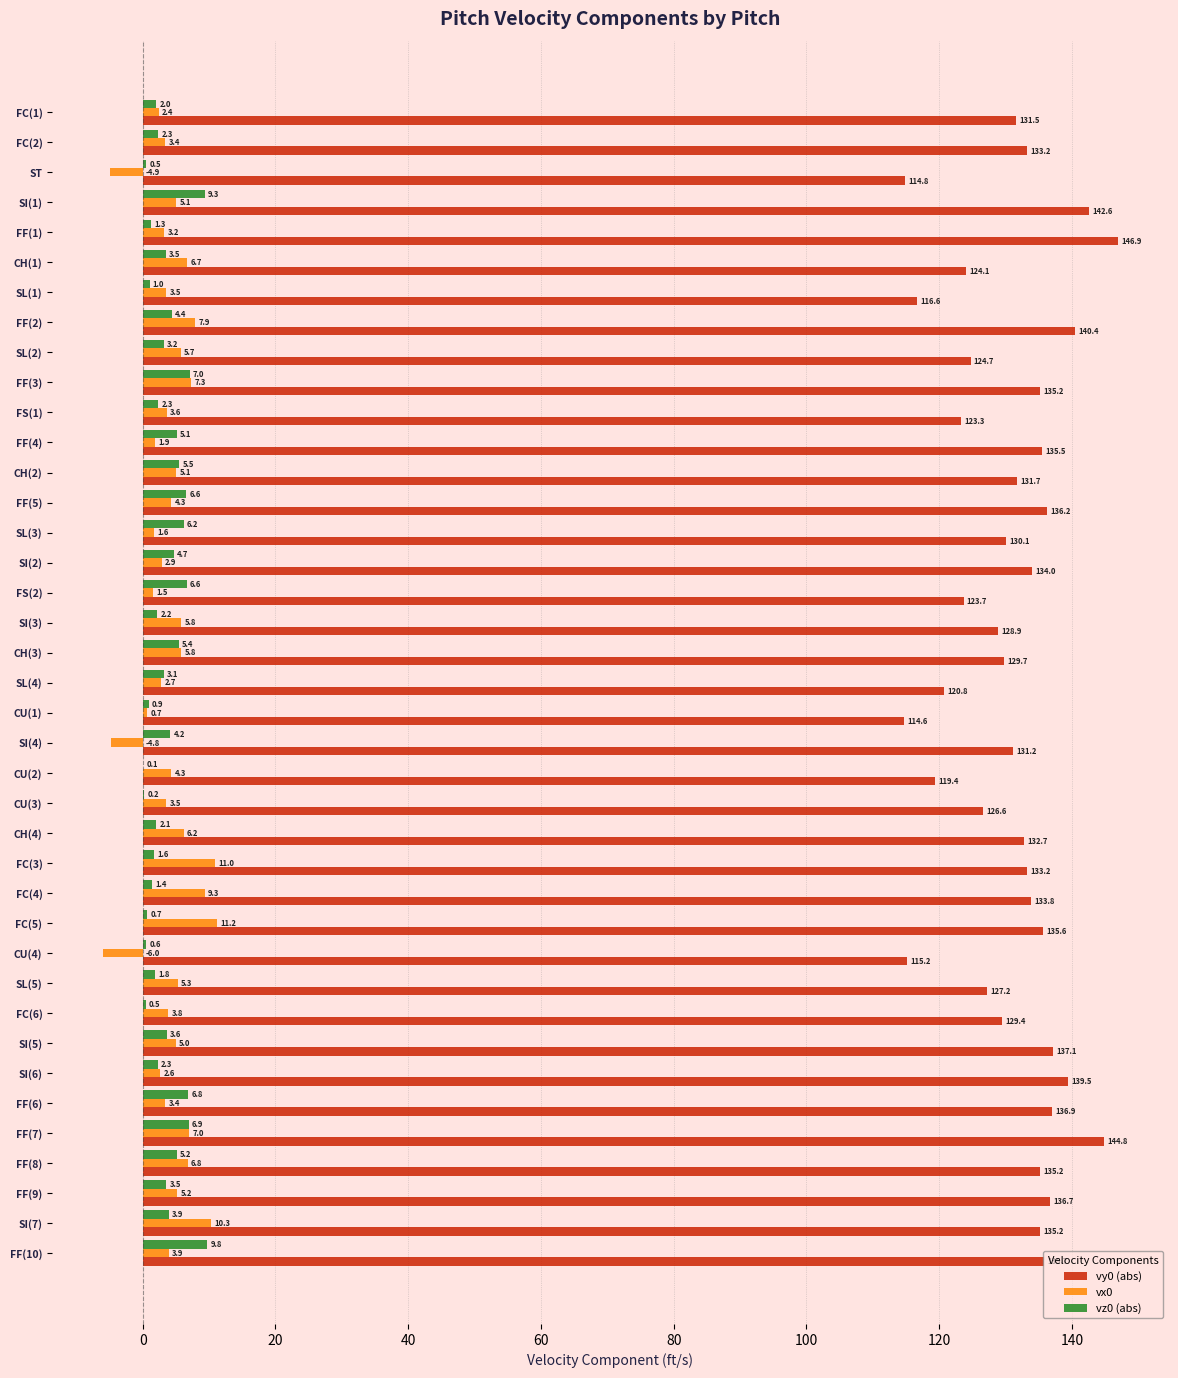

Which series has the largest total across all categories?

vy0 (abs)